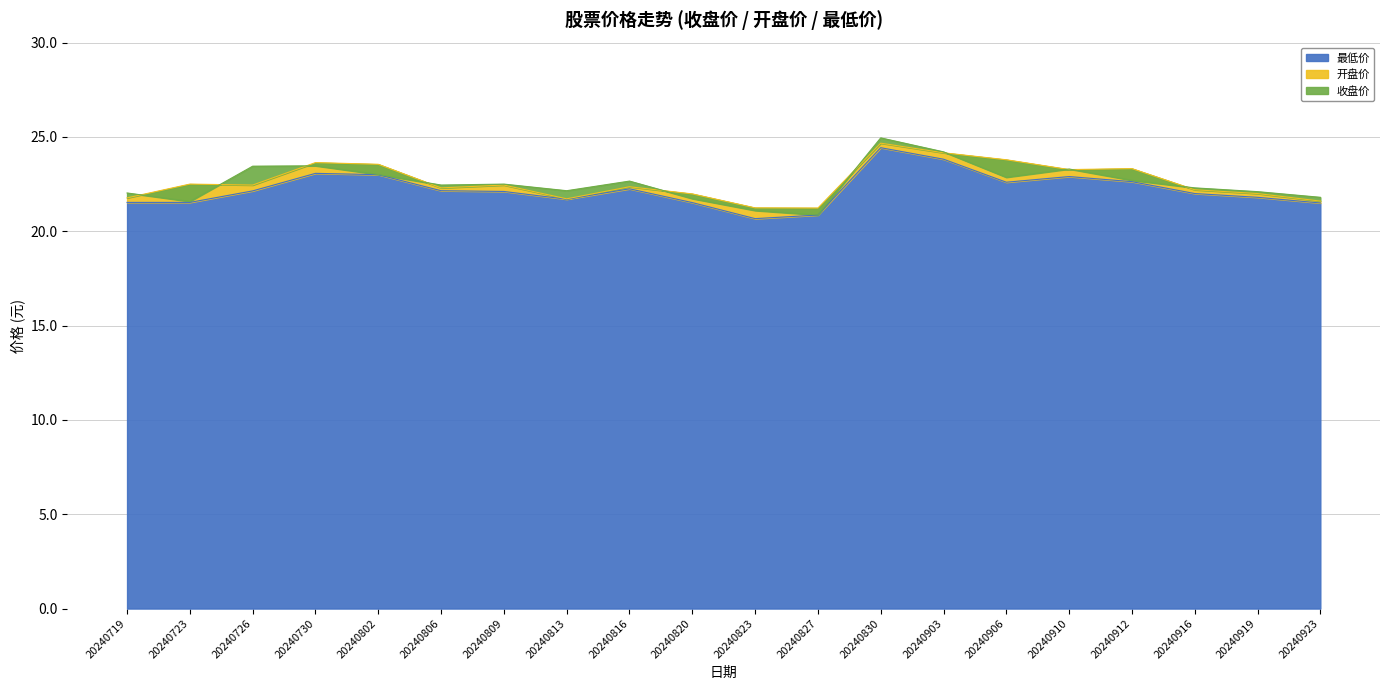

At which label does 最低价 first exceed 21?

20240719